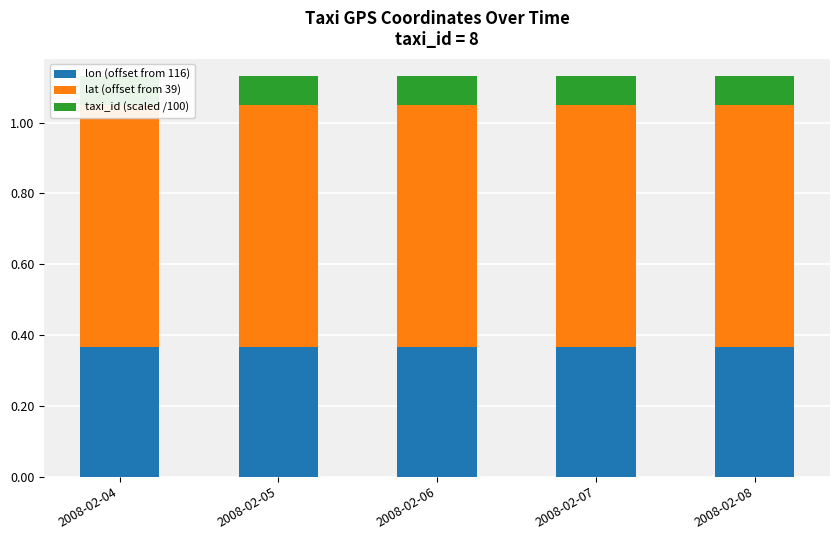

What is the minimum value shown in the chart?

0.1